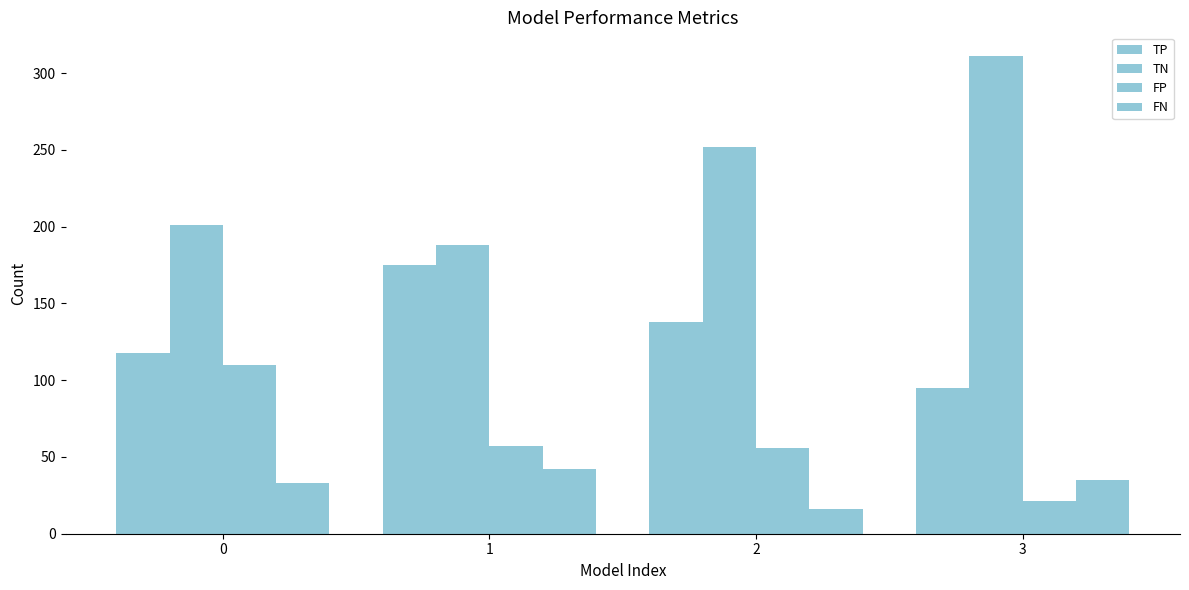

What is the highest value of the TP series?

175